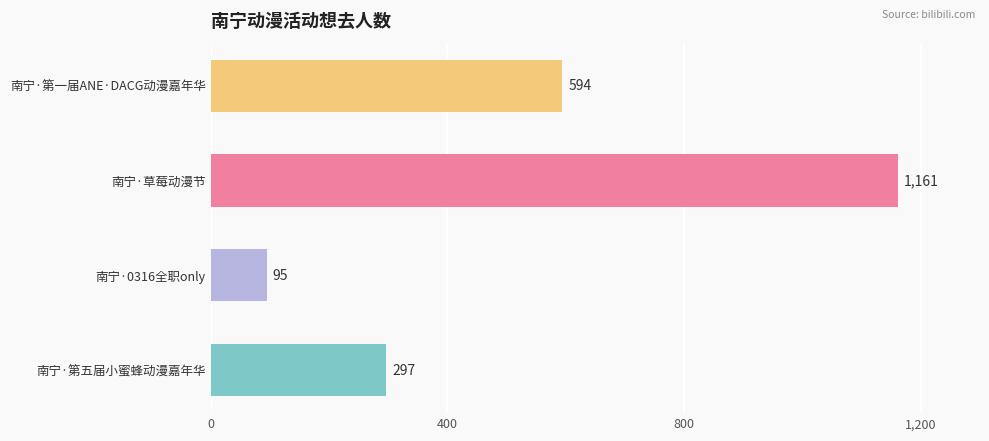

What is the maximum value shown in the chart?

1161